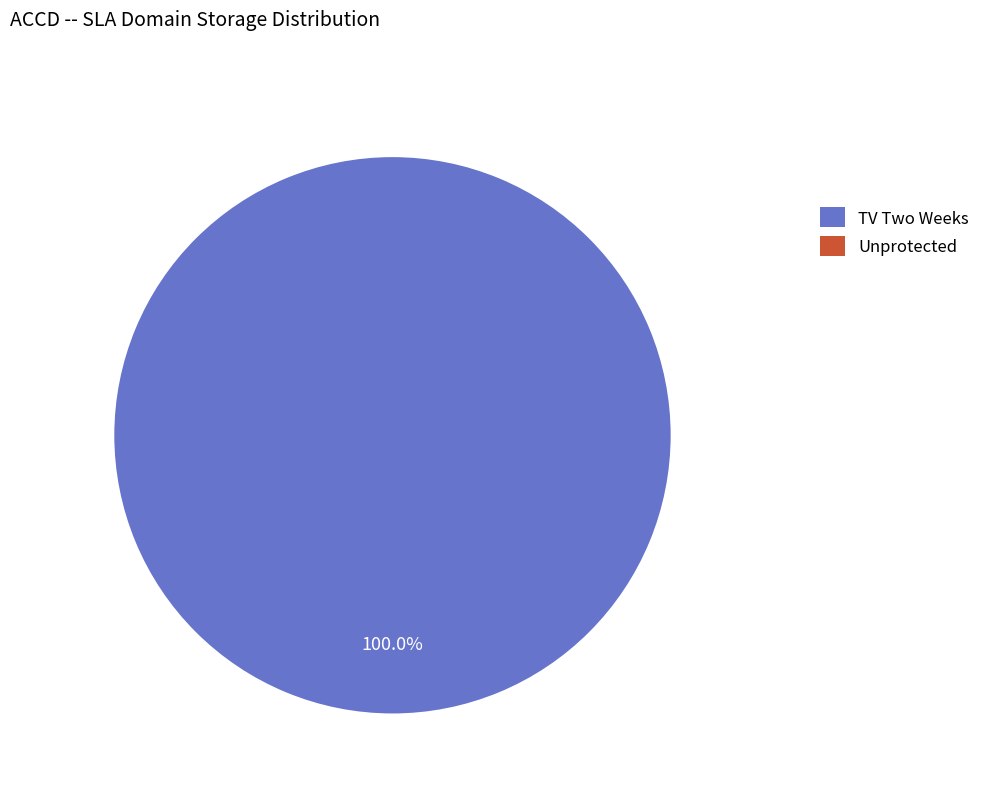

Do TV Two Weeks and 2 together represent more than half of the pie?

Yes